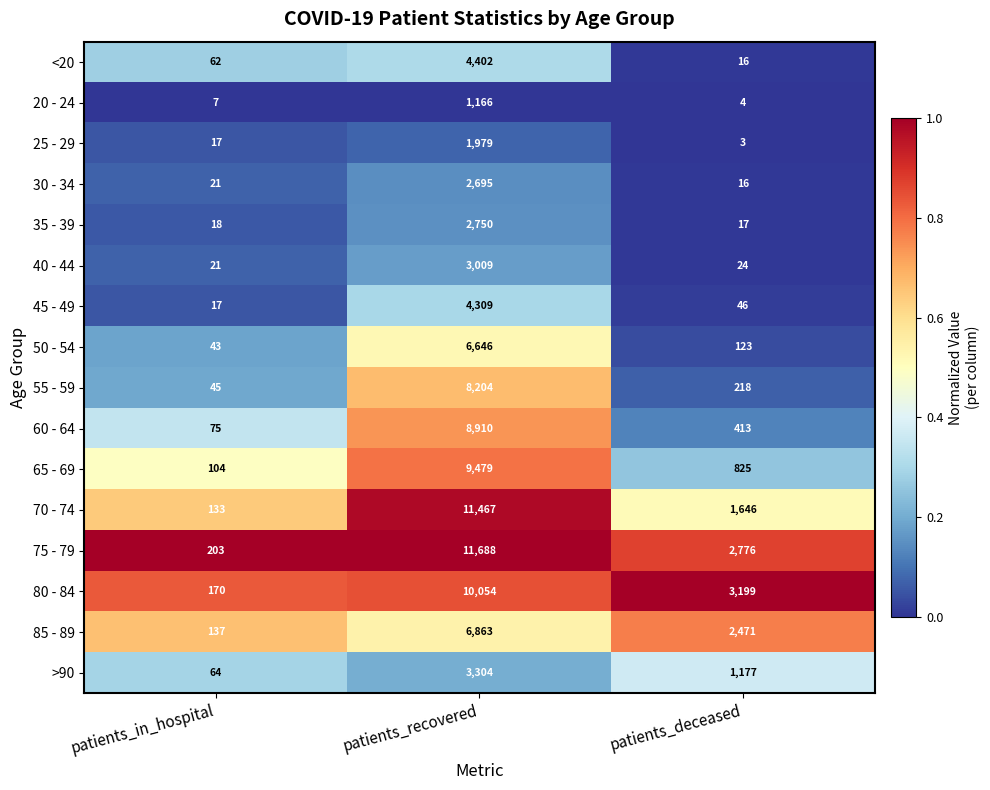

True or false: 60 - 64 has a value of 8910 at patients_recovered.

True